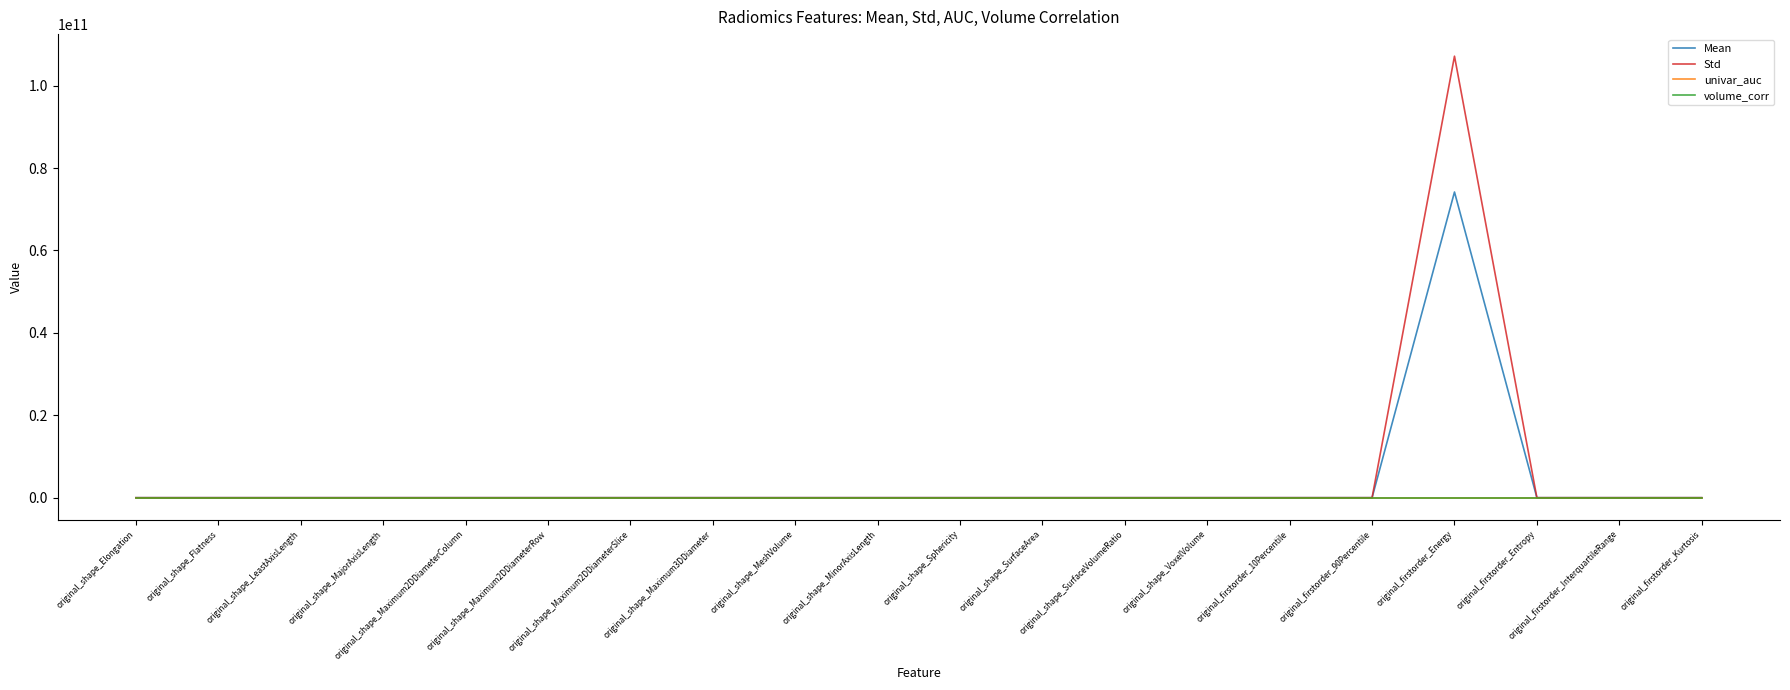

Which series has the widest spread of values?

Std